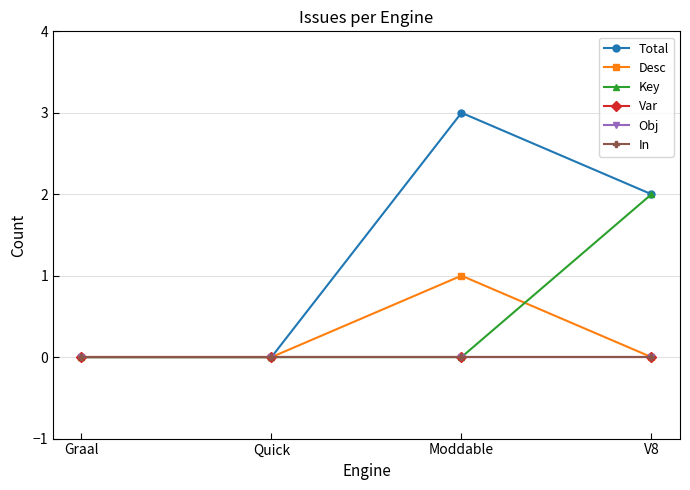

True or false: Var and Desc intersect in this chart.

False